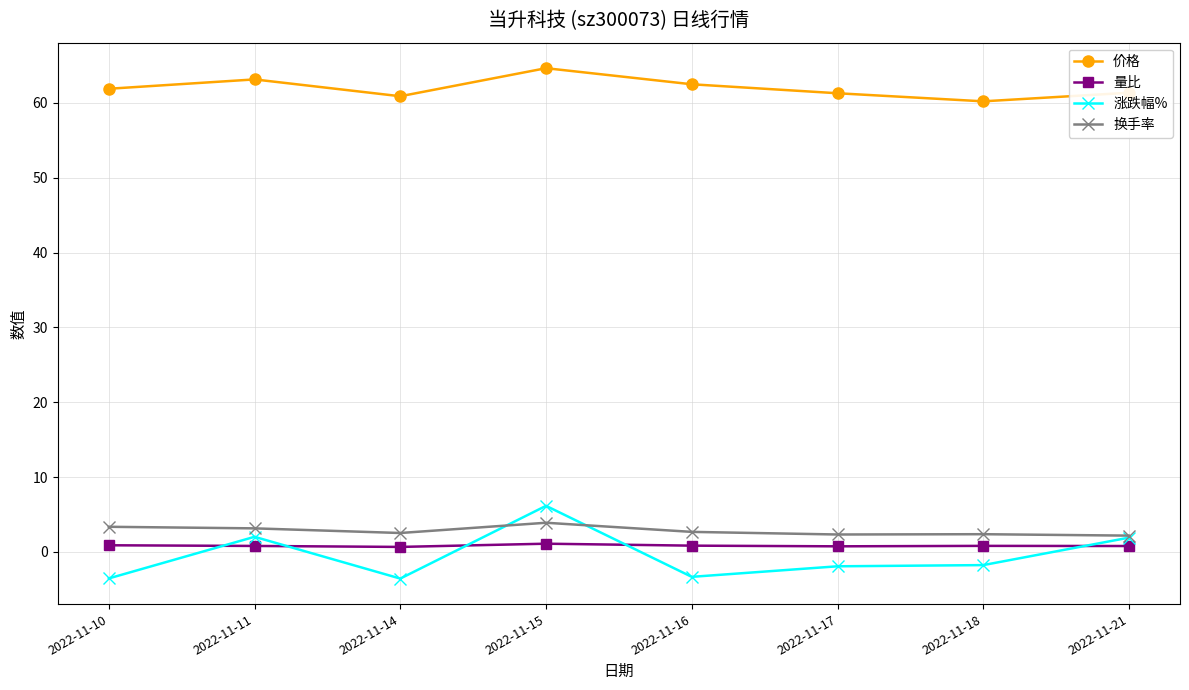

What are all the series names shown in the legend?

价格, 量比, 涨跌幅%, 换手率